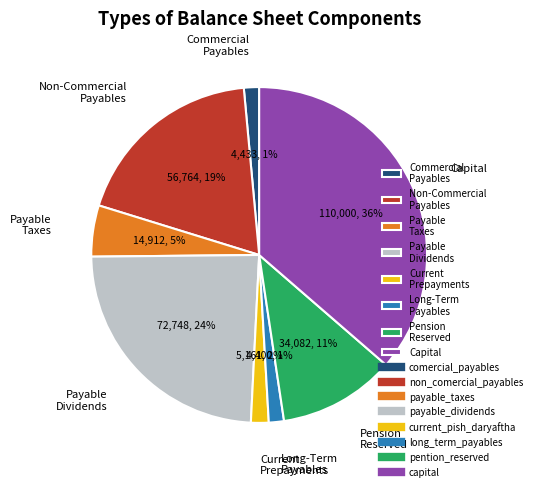

To the nearest percent, what portion does Payable Taxes represent?

5%